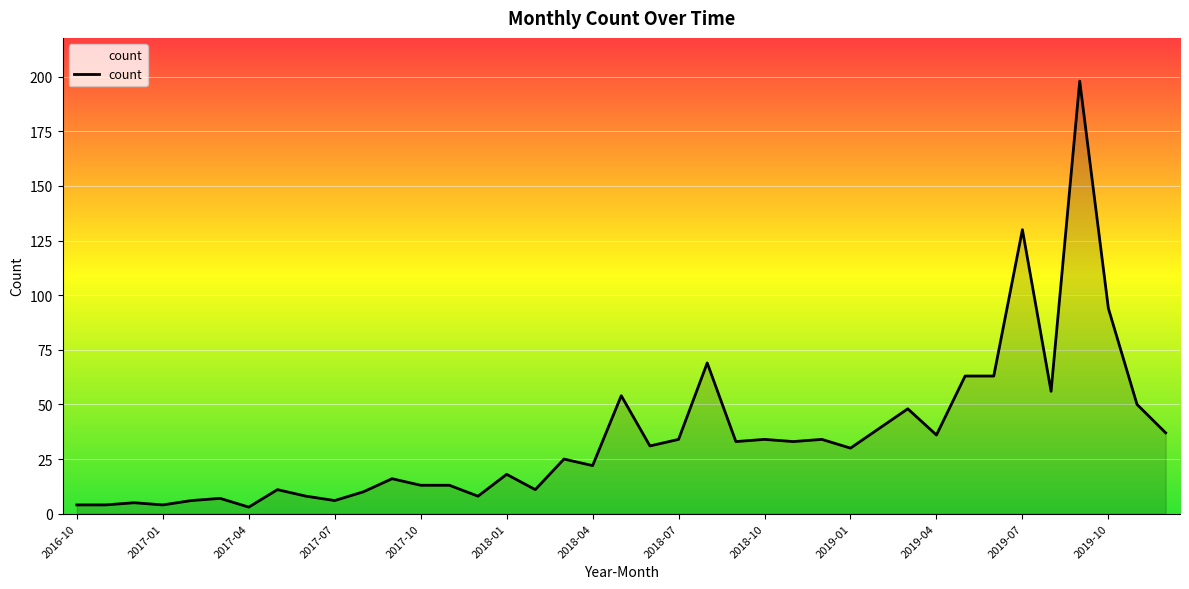

What is the difference between the maximum and minimum values?

195